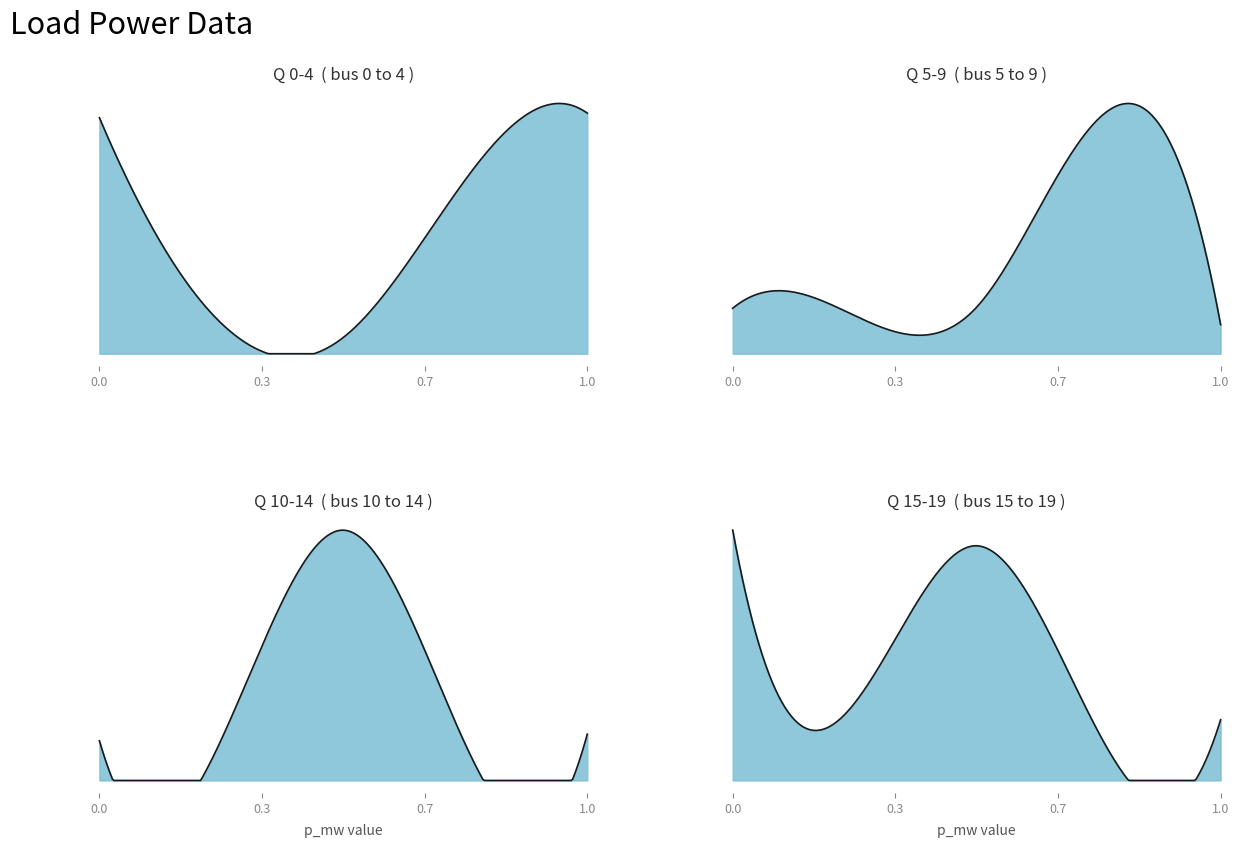

Is it true that p_mw equals 0.0 at 4?

True